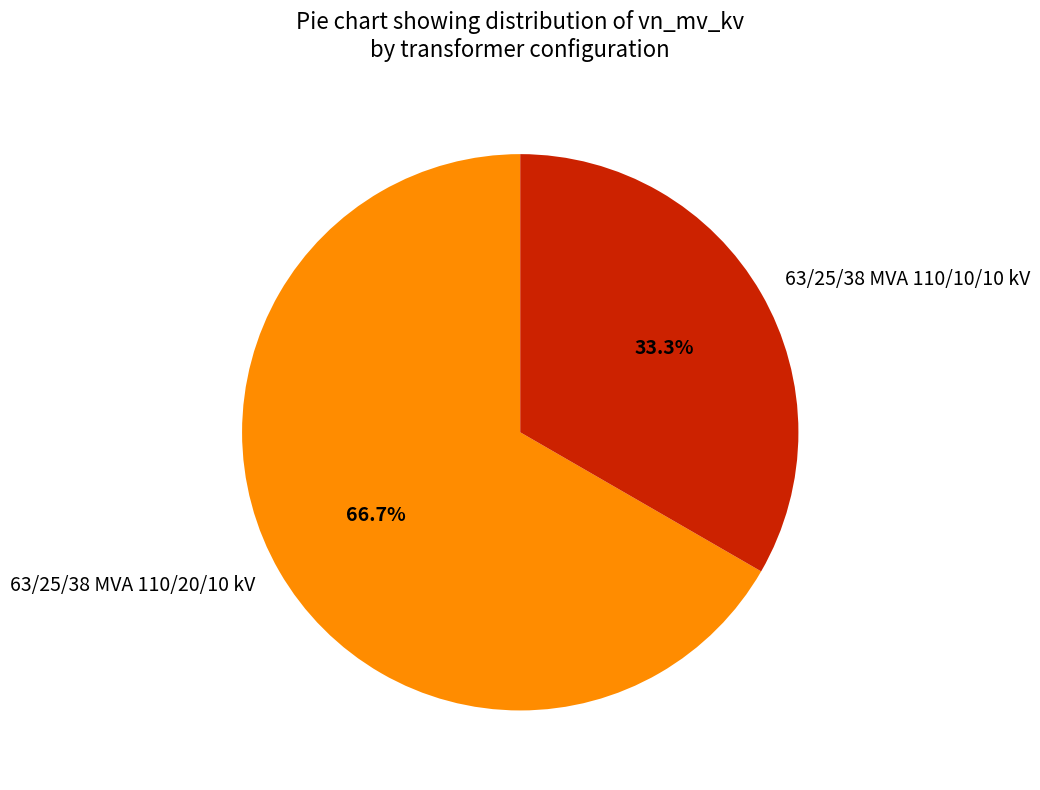

Does 63/25/38 MVA 110/10/10 kV represent more than half of the total?

No